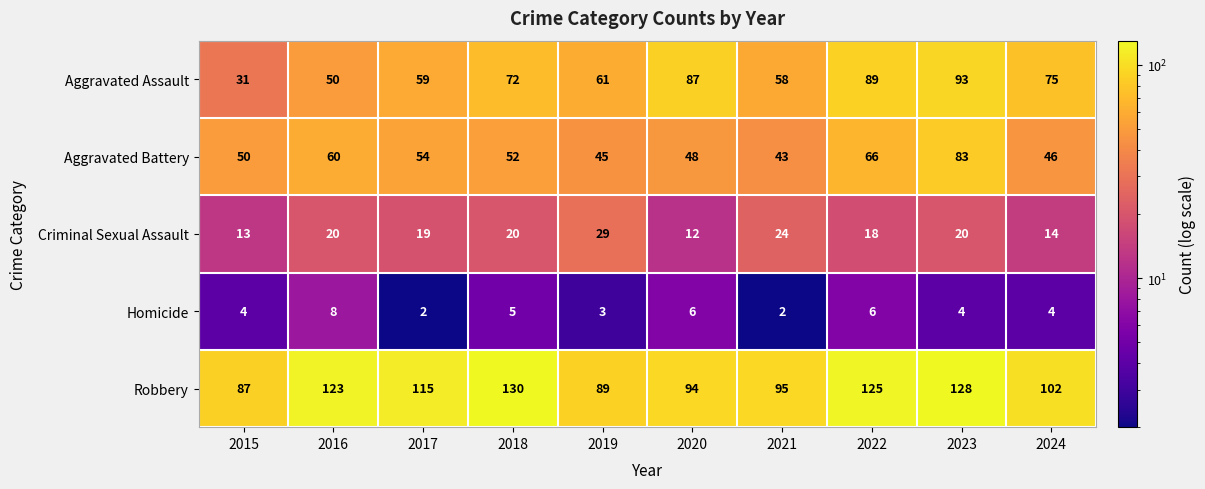

Which series changed the most between 2020 and 2022?

Robbery